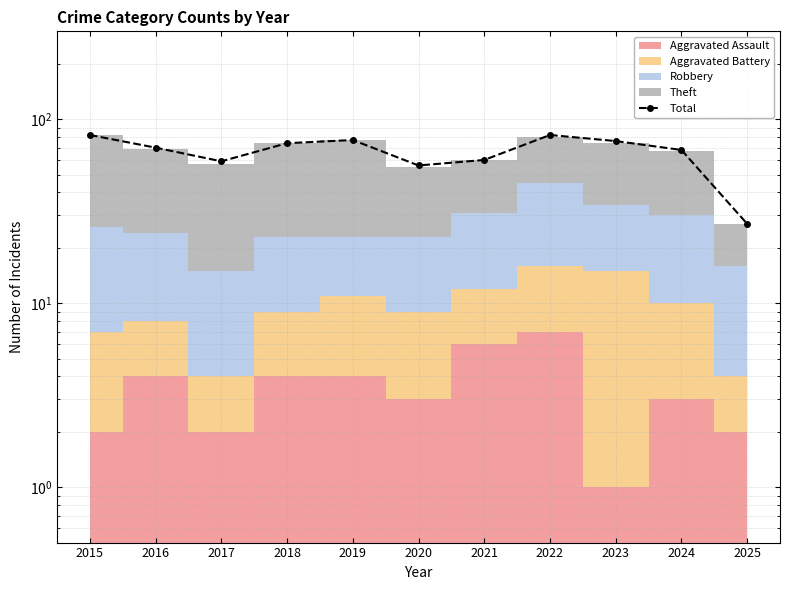

True or false: the data shows 33 at 2016.

False